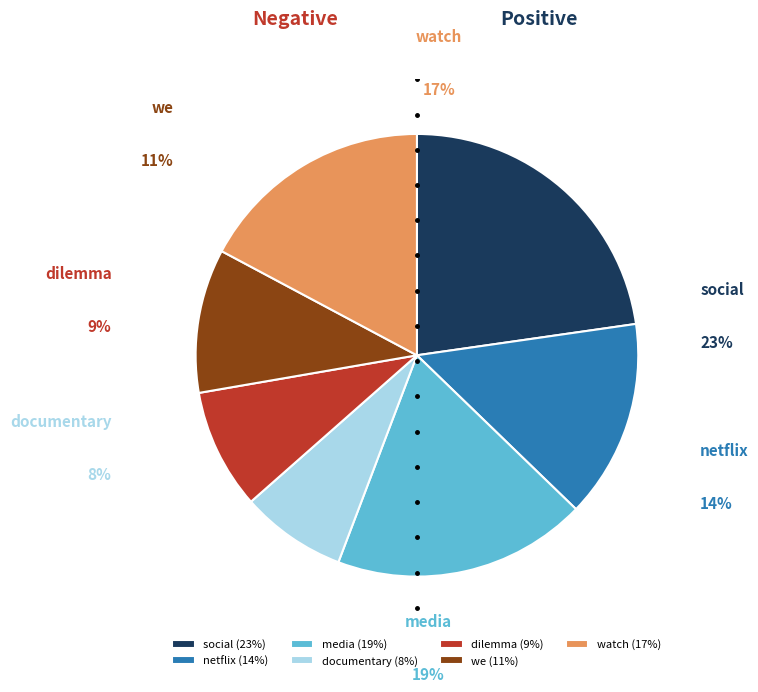

To the nearest percent, what percentage of the pie is social?

23%